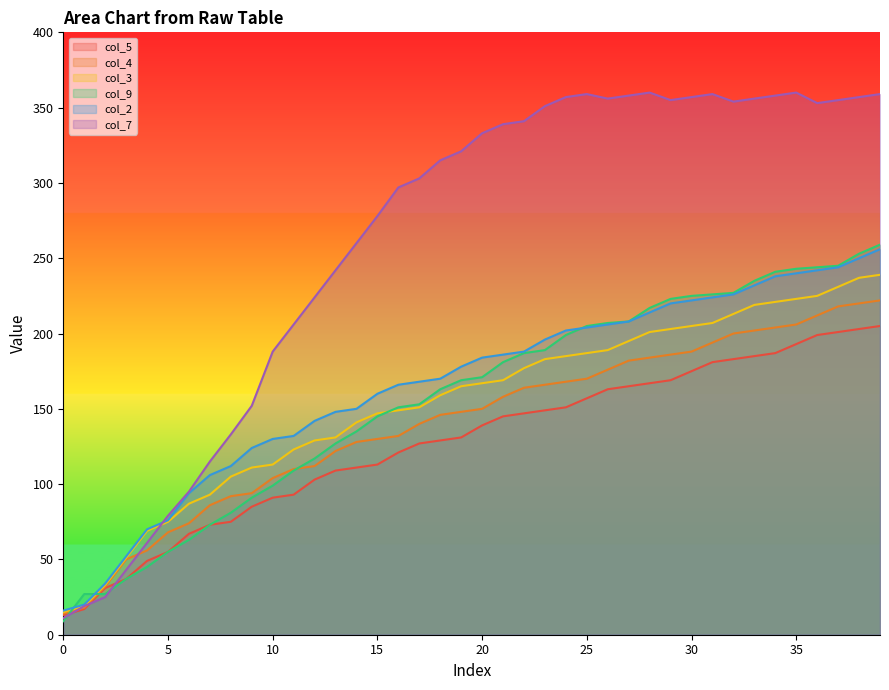

What is the spread (max minus min) of values at 15?

165